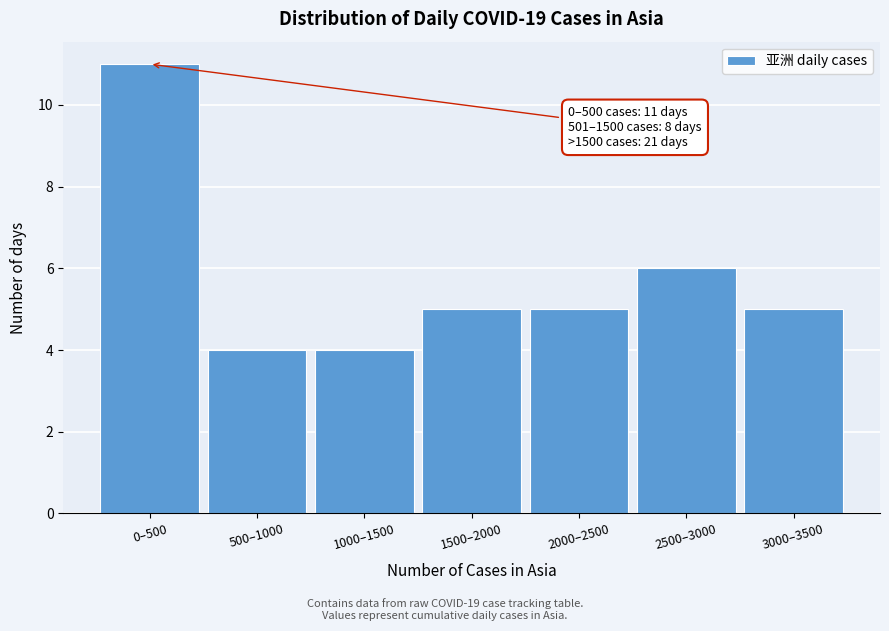

Reading left to right, list all the values displayed in this chart.

11	4	4	5	5	6	5